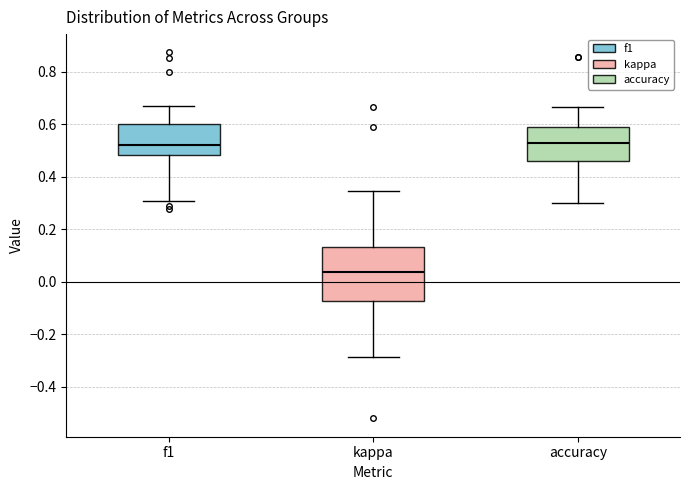

Reading left to right, read every box against the y-axis: the position of its median line, the range the box covers, and the ends of its whiskers. The values are not printed on the chart, so give them approximately, as read against the axis.

f1: median 0.52, box 0.48 to 0.60, whiskers 0.30 to 0.66
kappa: median 0.04, box -0.08 to 0.14, whiskers -0.28 to 0.34
accuracy: median 0.52, box 0.46 to 0.58, whiskers 0.30 to 0.66